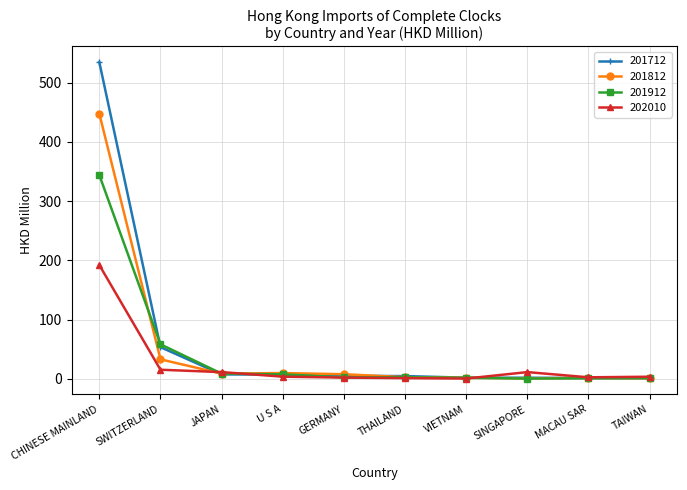

Is this an area chart (filled region under the line)?

No